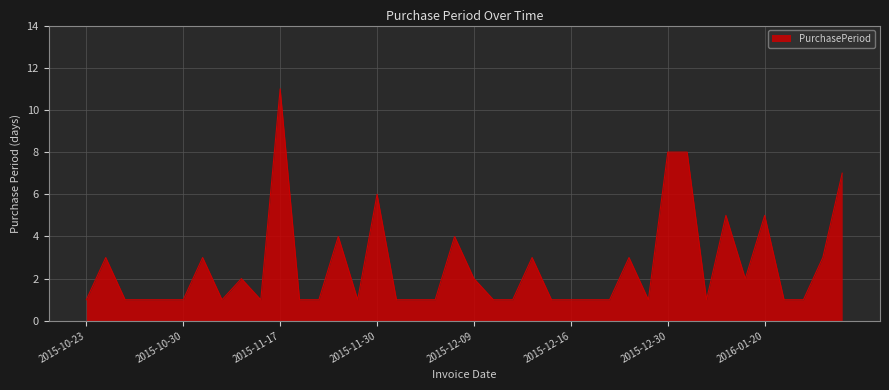

What is the greatest value displayed?

11